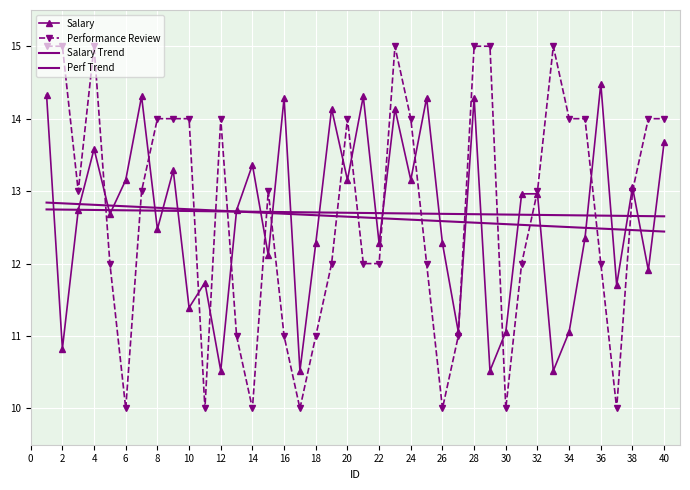

Reading left to right, list all the values displayed in this chart.

Salary: 14.3	10.8	12.7	13.6	12.7	13.2	14.3	12.5	13.3	11.4	11.7	10.5	12.7	13.4	12.1	14.3	10.5	12.3	14.1	13.2	14.3	12.3	14.1	13.2	14.3	12.3	11.1	14.3	10.5	11.1	13.0	13.0	10.5	11.1	12.3	14.5	11.7	13.1	11.9	13.7
Performance Review: 15.0	15.0	13.0	15.0	12.0	10.0	13.0	14.0	14.0	14.0	10.0	14.0	11.0	10.0	13.0	11.0	10.0	11.0	12.0	14.0	12.0	12.0	15.0	14.0	12.0	10.0	11.0	15.0	15.0	10.0	12.0	13.0	15.0	14.0	14.0	12.0	10.0	13.0	14.0	14.0
Salary Trend: 12.8	12.8	12.8	12.8	12.8	12.8	12.8	12.8	12.8	12.7	12.7	12.7	12.7	12.7	12.7	12.7	12.7	12.7	12.7	12.6	12.6	12.6	12.6	12.6	12.6	12.6	12.6	12.6	12.6	12.5	12.5	12.5	12.5	12.5	12.5	12.5	12.5	12.5	12.5	12.4
Perf Trend: 12.7	12.7	12.7	12.7	12.7	12.7	12.7	12.7	12.7	12.7	12.7	12.7	12.7	12.7	12.7	12.7	12.7	12.7	12.7	12.7	12.7	12.7	12.7	12.7	12.7	12.7	12.7	12.7	12.7	12.7	12.7	12.7	12.7	12.7	12.7	12.7	12.7	12.7	12.7	12.7